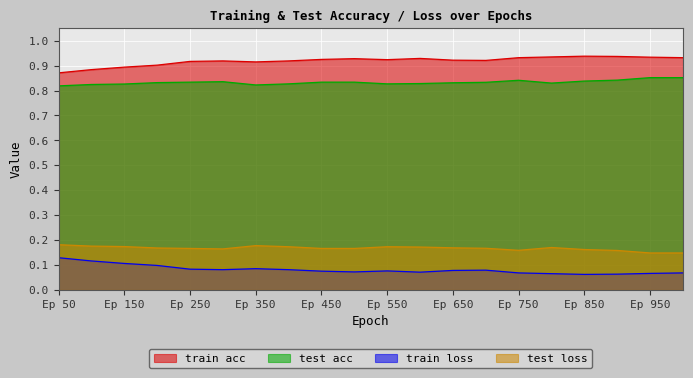

Rank the series by their maximum value, from highest to lowest.

train acc, test acc, test loss, train loss